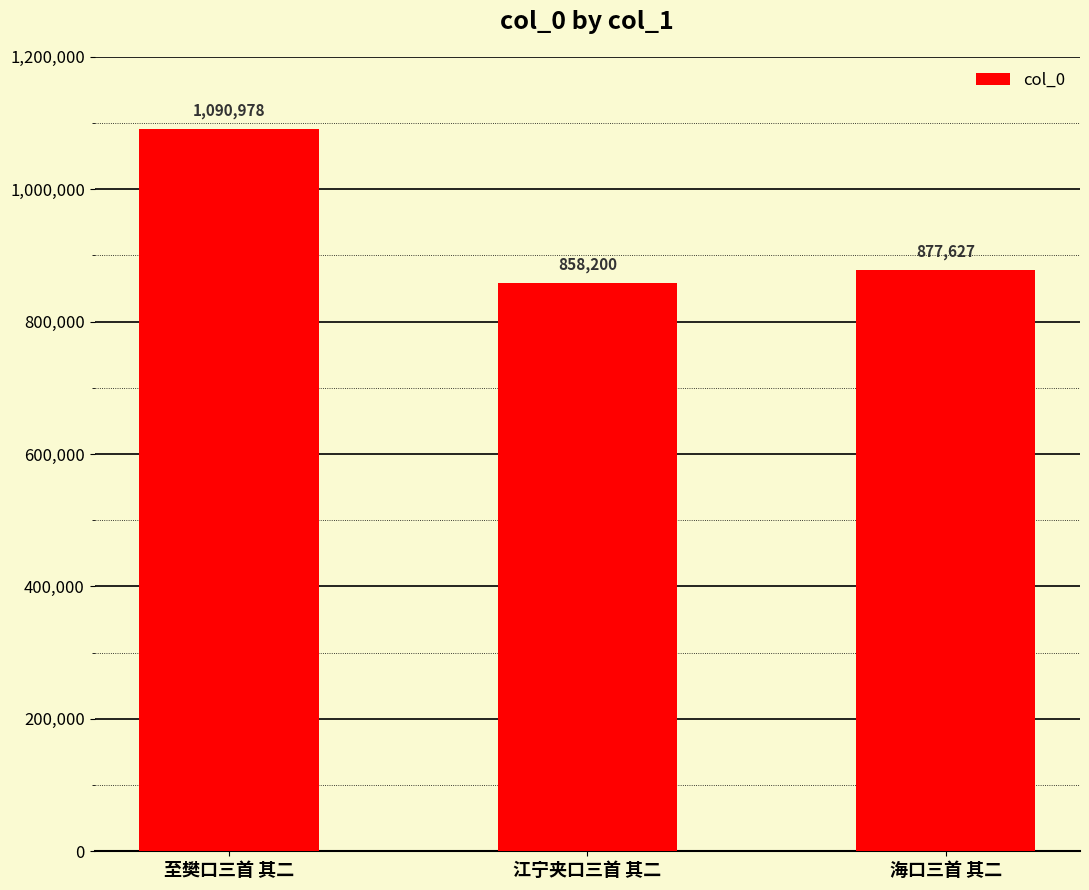

Between 海口三首 其二 and 至樊口三首 其二, which is larger?

至樊口三首 其二